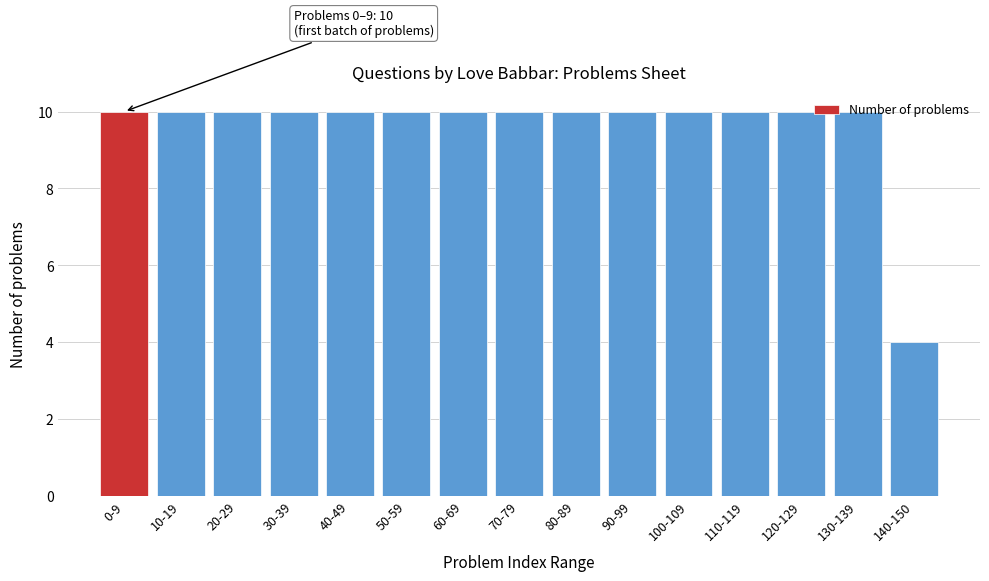

What position from the right is 130-139?

2